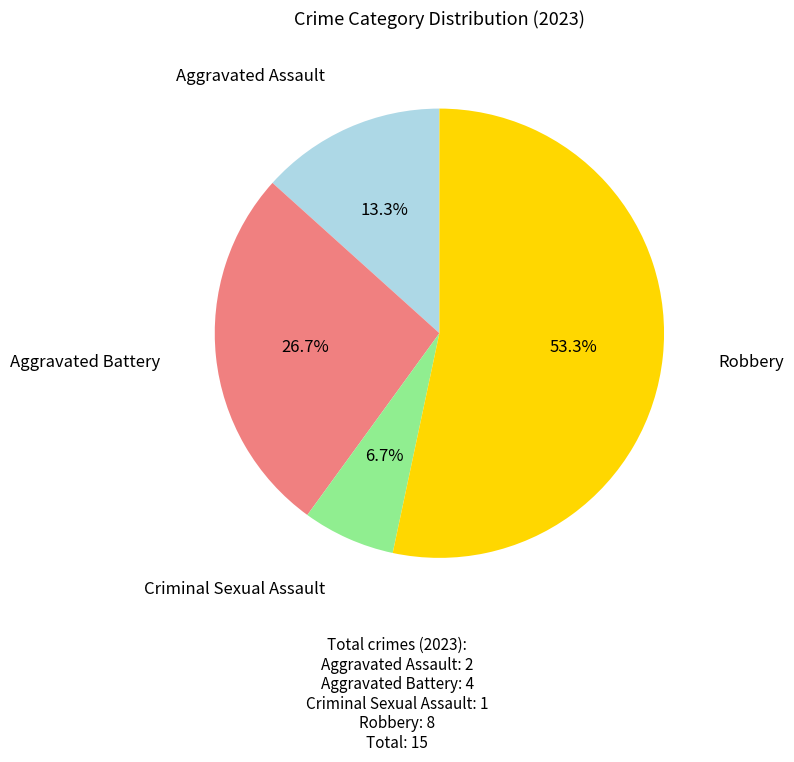

Is there any slice that represents more than half of the pie?

Yes